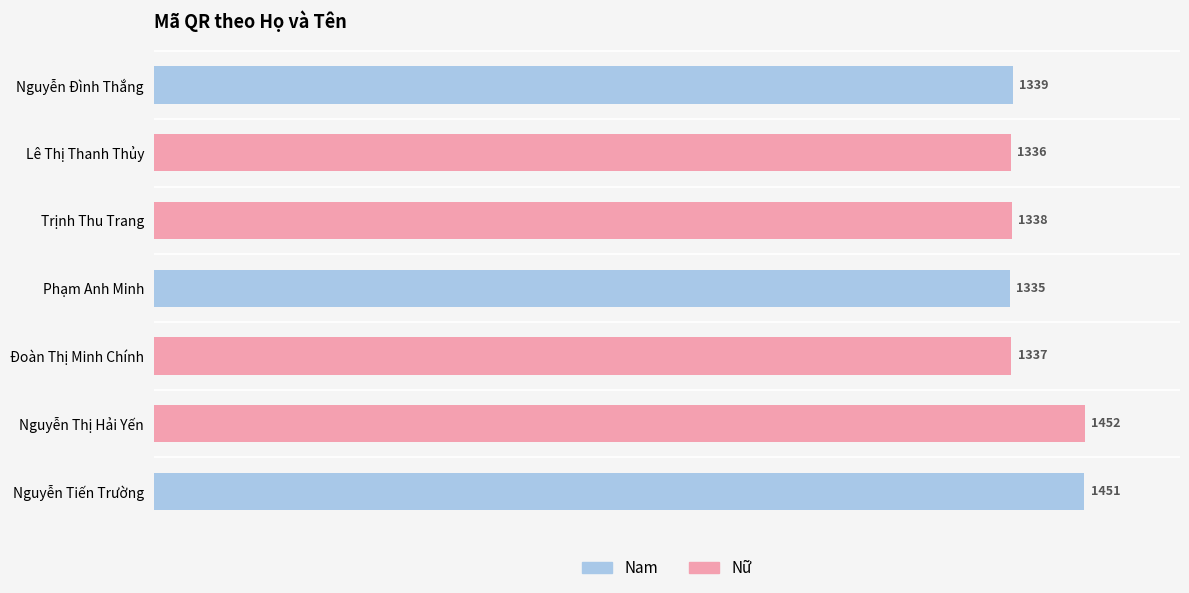

What are all the series names shown in the legend?

Nam, Nữ